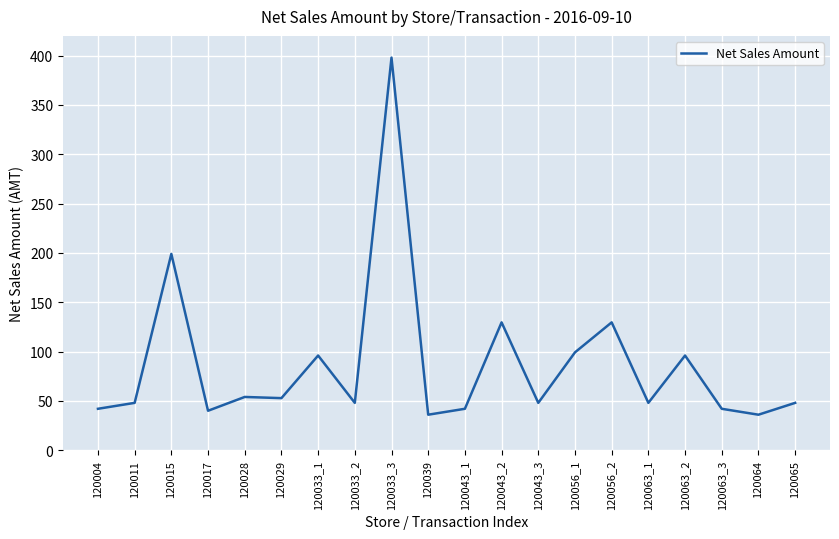

Count the number of data series in this chart.

1